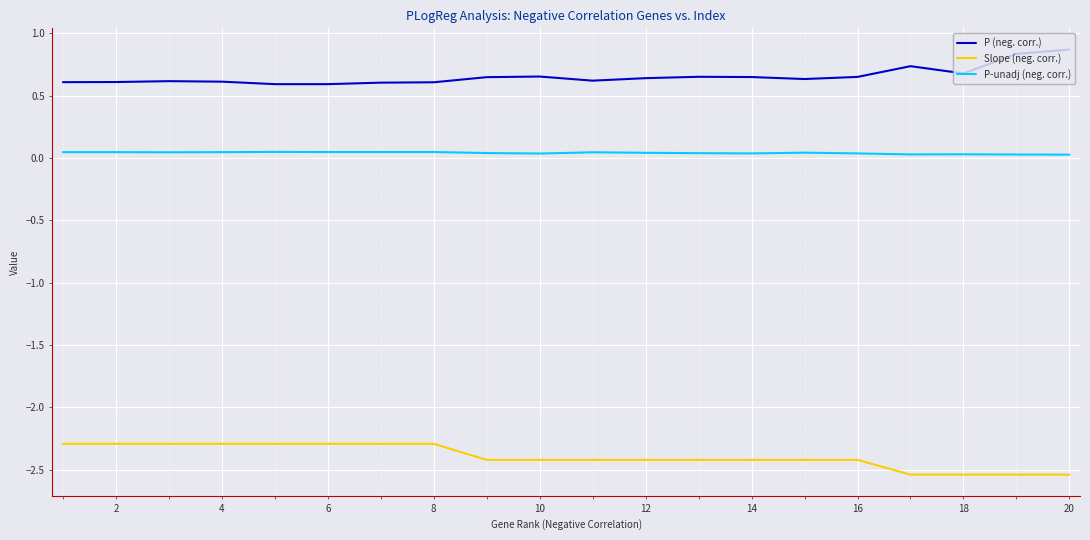

What is the difference between the second highest and second lowest values in the Slope (neg. corr.) series?

0.2